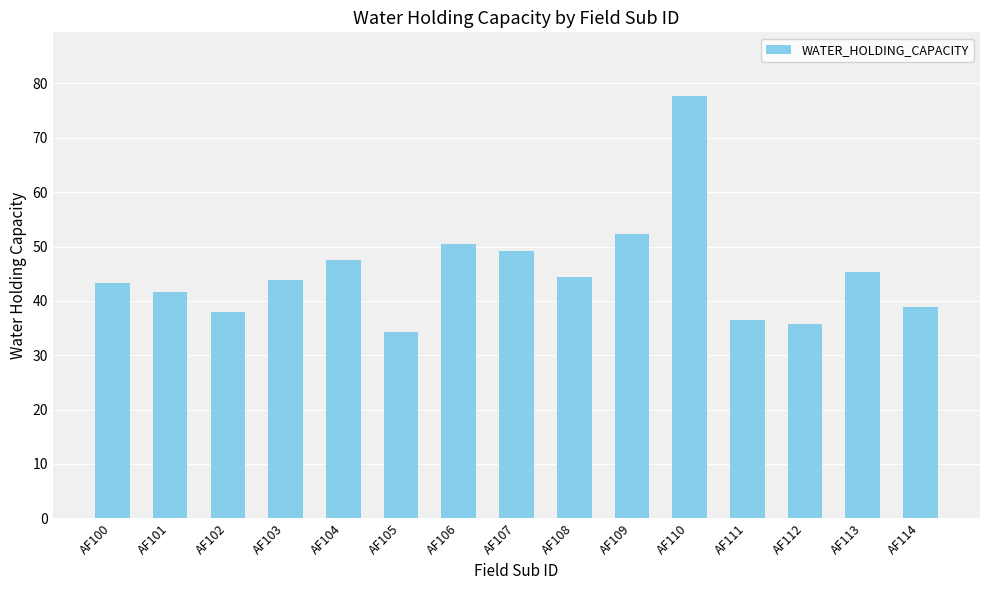

The chart shows a value of 19.9 at AF100. True or false?

False